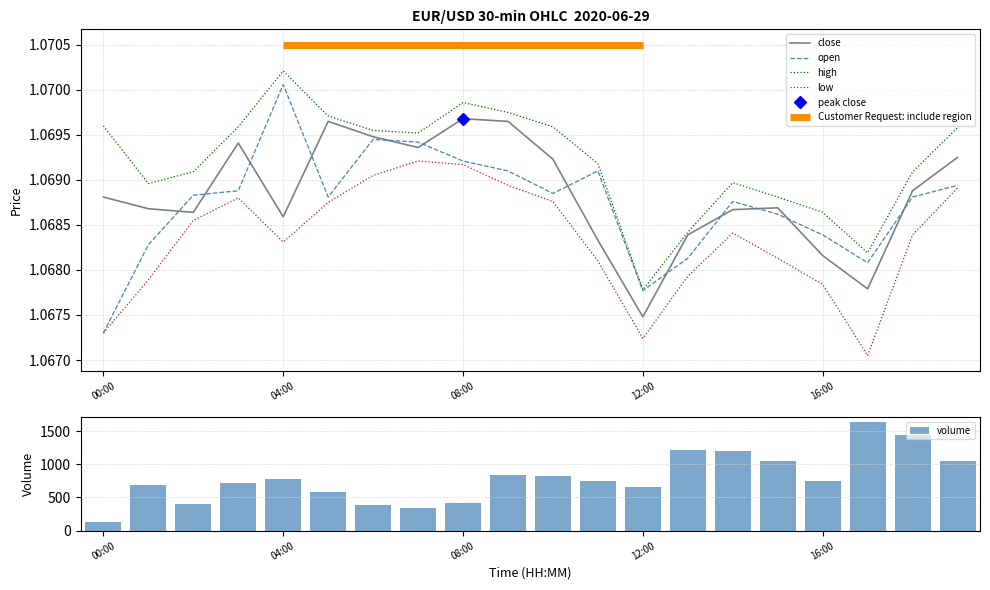

What is the spread (max minus min) of values at 14?

1194.9